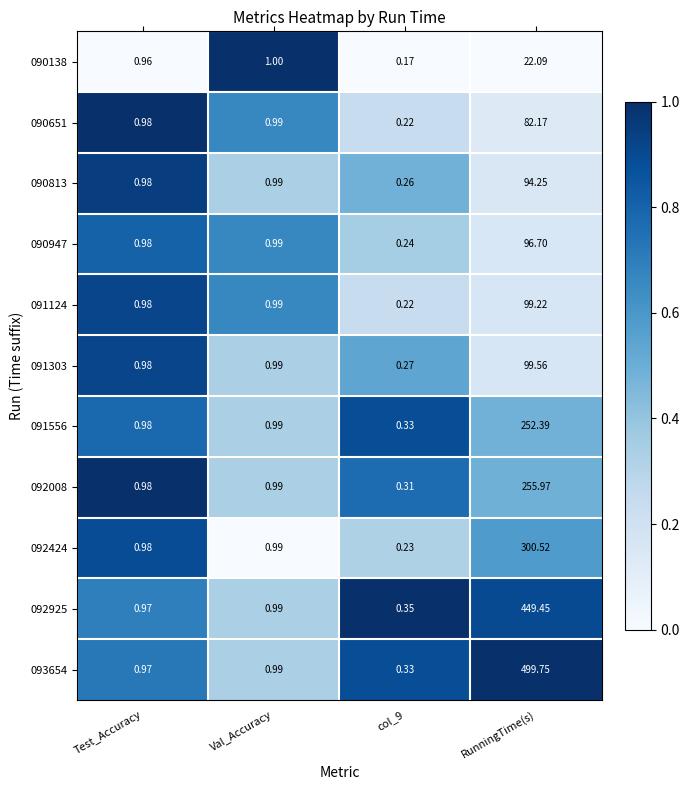

At which label is 090947 closest to 48?

Val_Accuracy